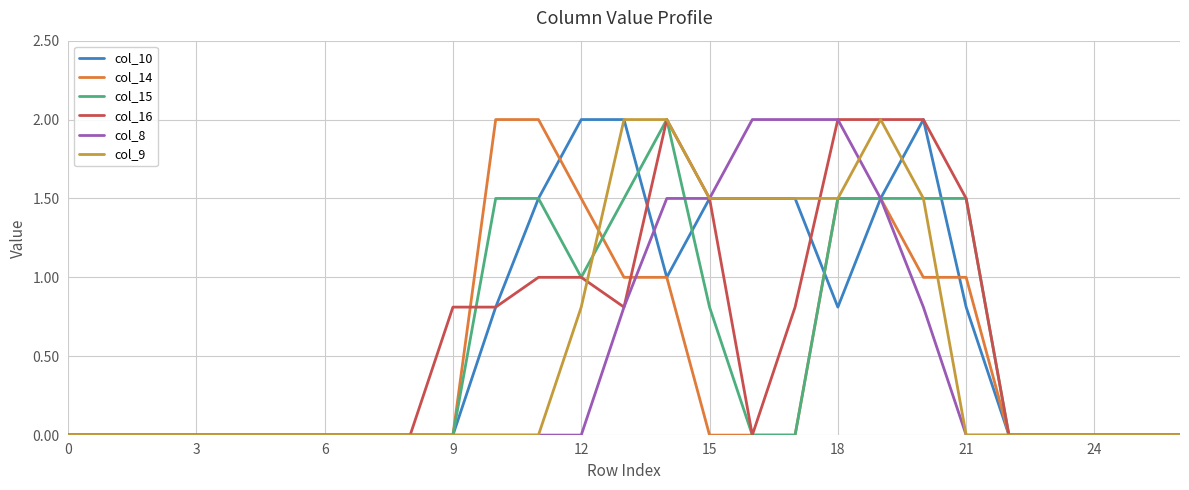

Does the chart have visible grid lines?

Yes